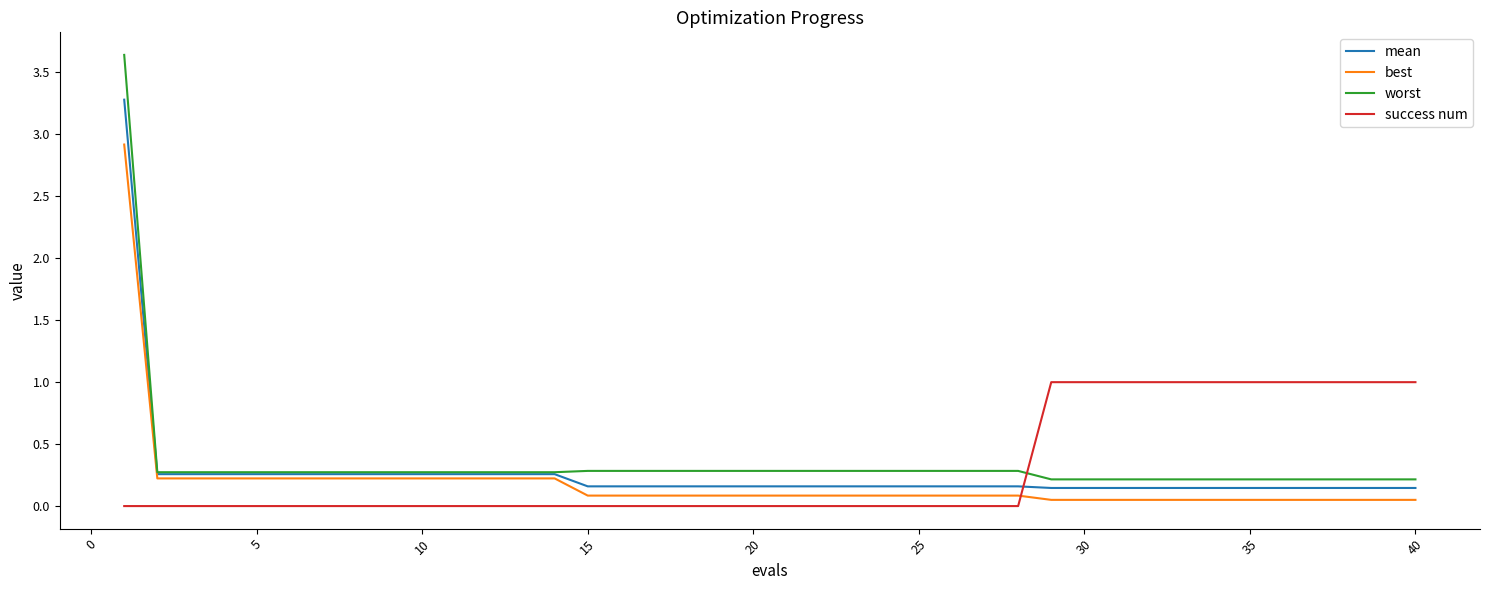

At how many categories does at least one series exceed 2?

1